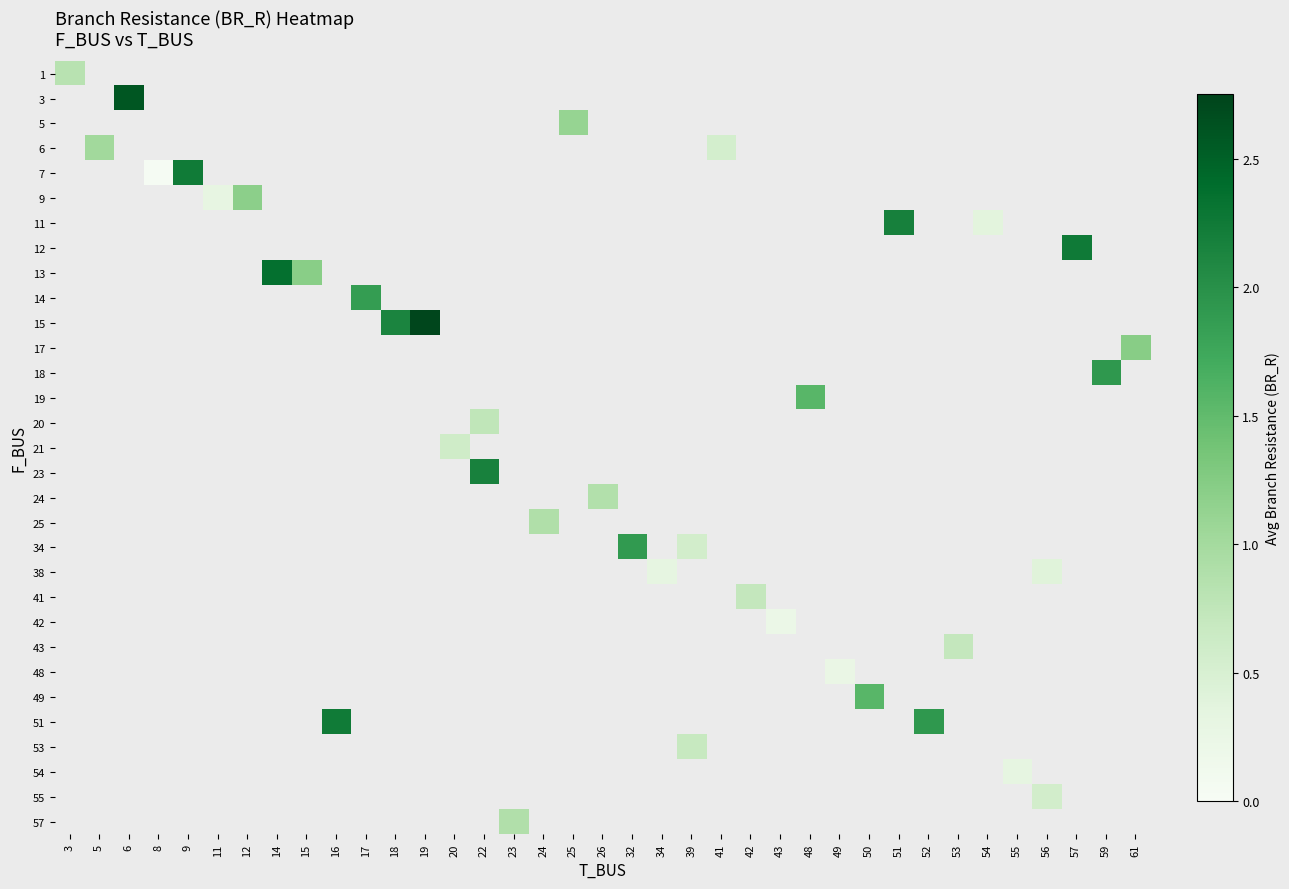

Count the number of categories in the chart.

37